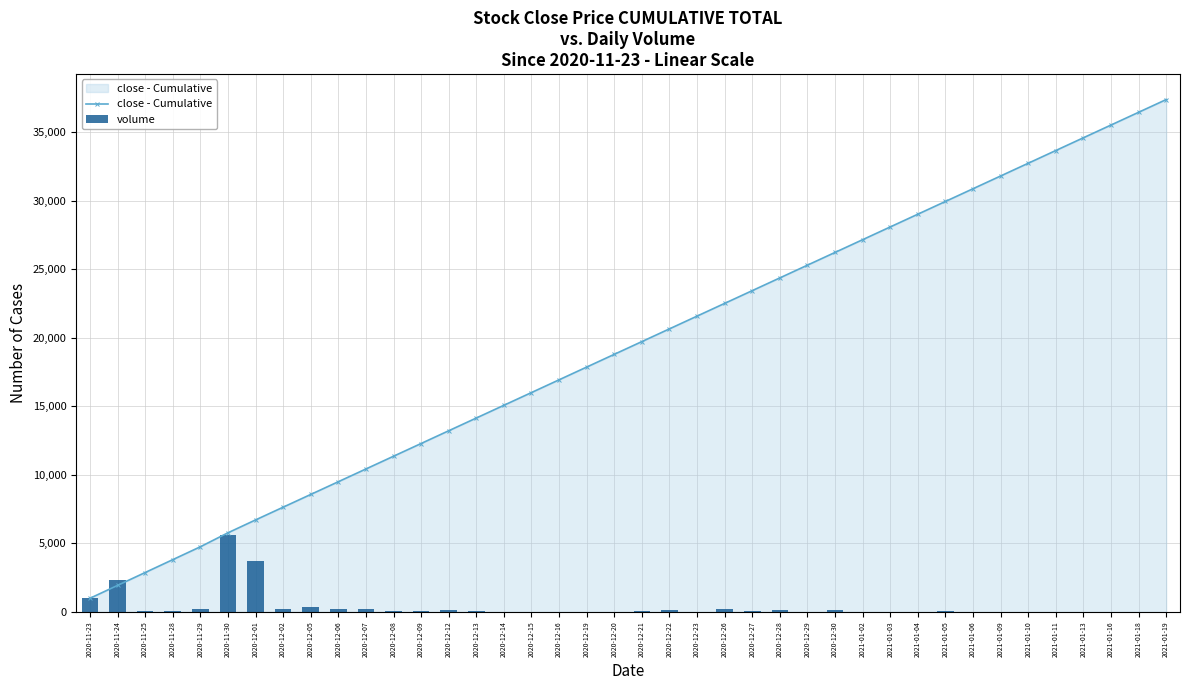

Where is close - Cumulative nearest to the value 19195?

2020-12-20